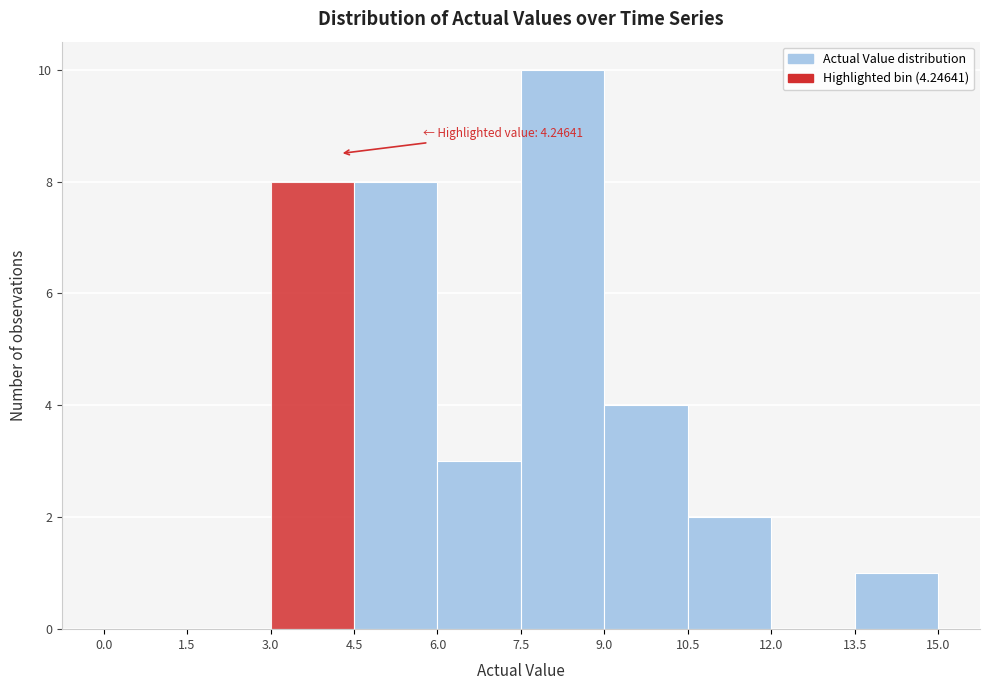

Which range on the x-axis has the tallest bar?

7.5 to 9.0